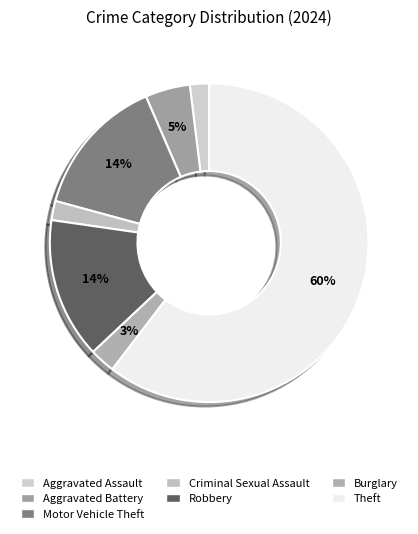

Count the number of slices in the pie.

7